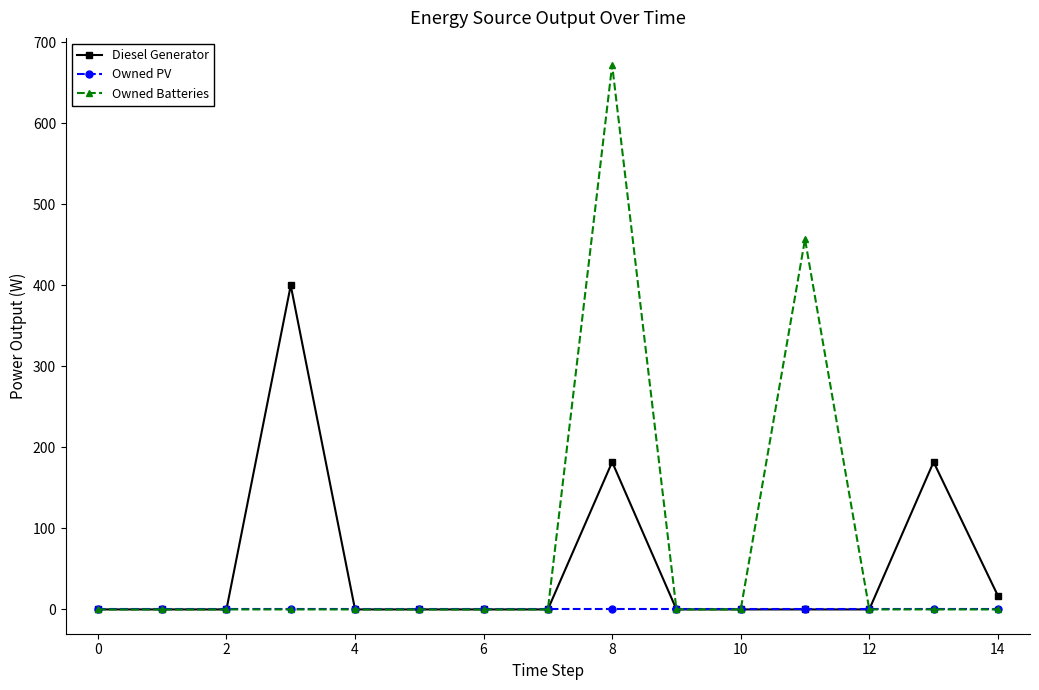

Which series has the largest range (max minus min)?

Owned Batteries